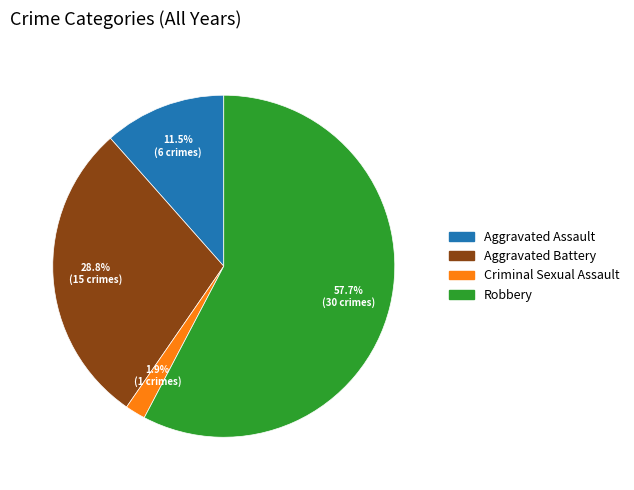

Does Robbery account for over 50% of the chart?

Yes